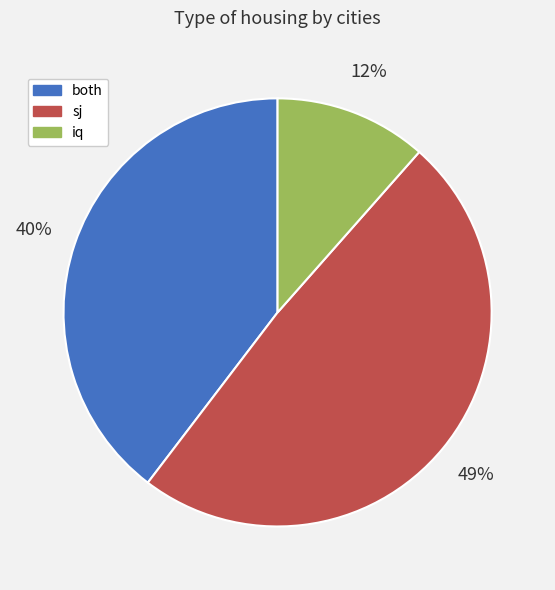

The sj slice represents 41% of the pie. True or false?

False